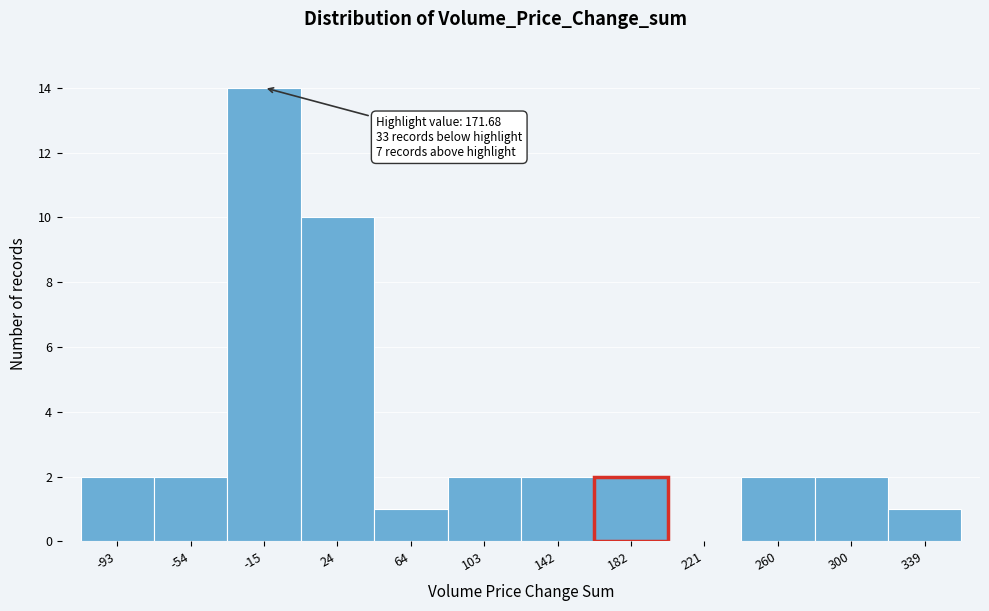

Over which range of the x-axis is the bar tallest?

-35 to 5